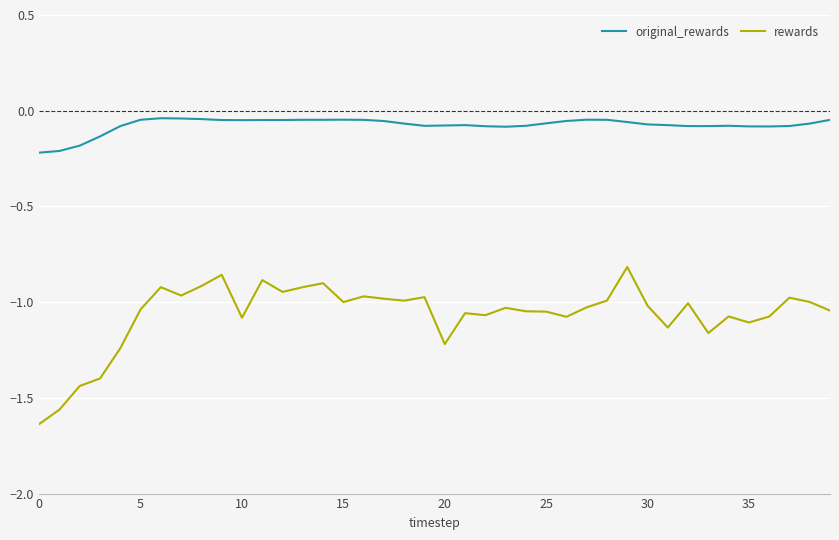

True or false: rewards and original_rewards intersect in this chart.

False